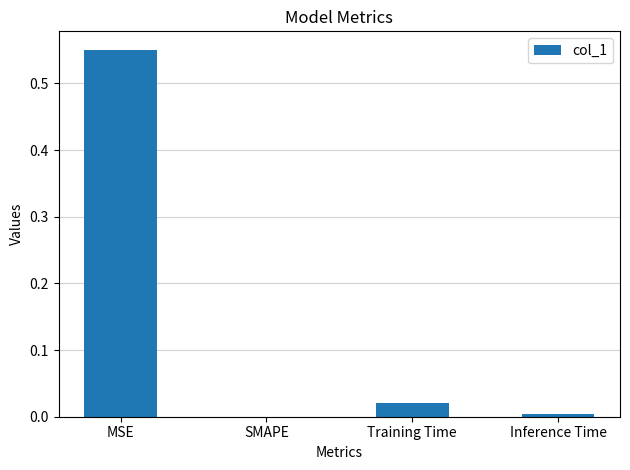

Which has a higher value, MSE or Training Time?

MSE